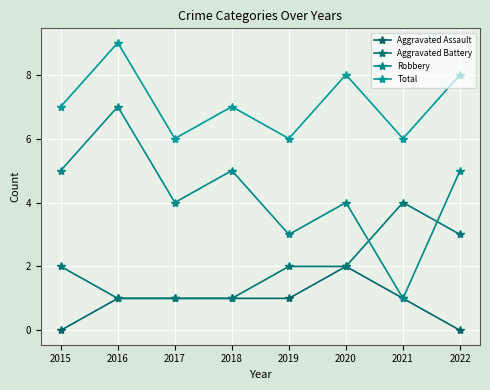

List the series in order of their overall mean, highest first.

Total, Robbery, Aggravated Battery, Aggravated Assault